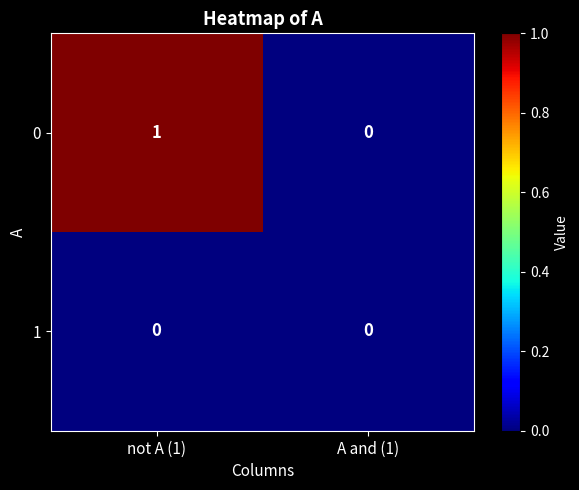

Which series has the largest range (max minus min)?

0